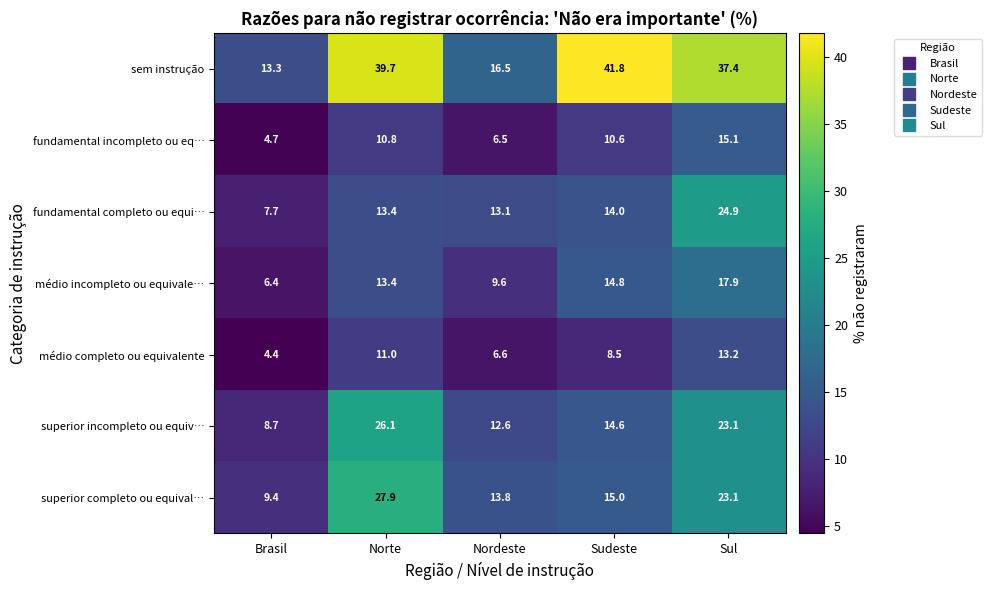

Count the number of categories in the chart.

5